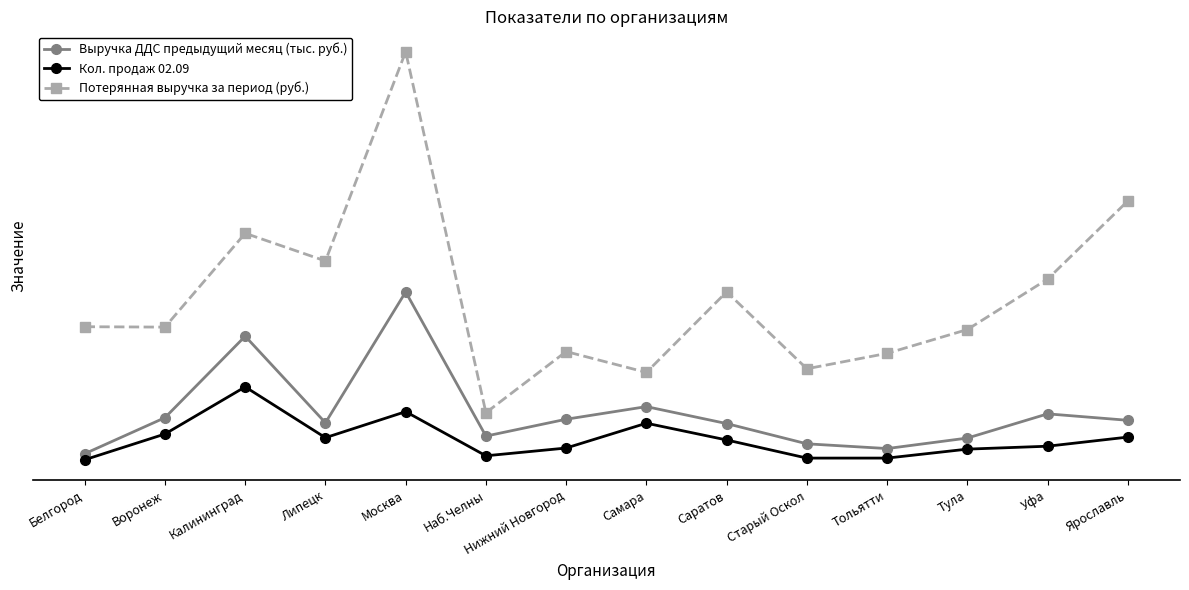

The Потерянная выручка за период (руб.) series shows 9822.0 at Тольятти. True or false?

True